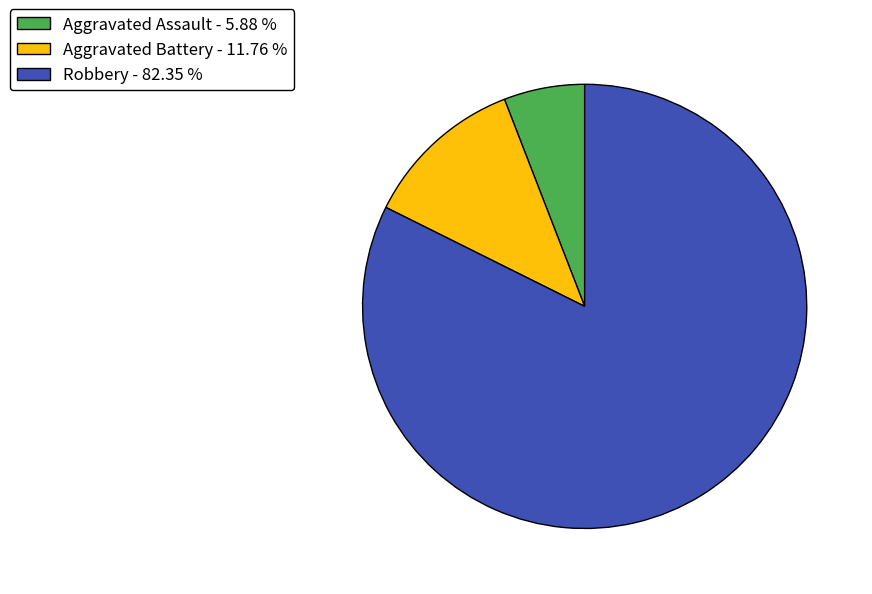

Is Robbery - 82.35 % the majority of the pie?

Yes